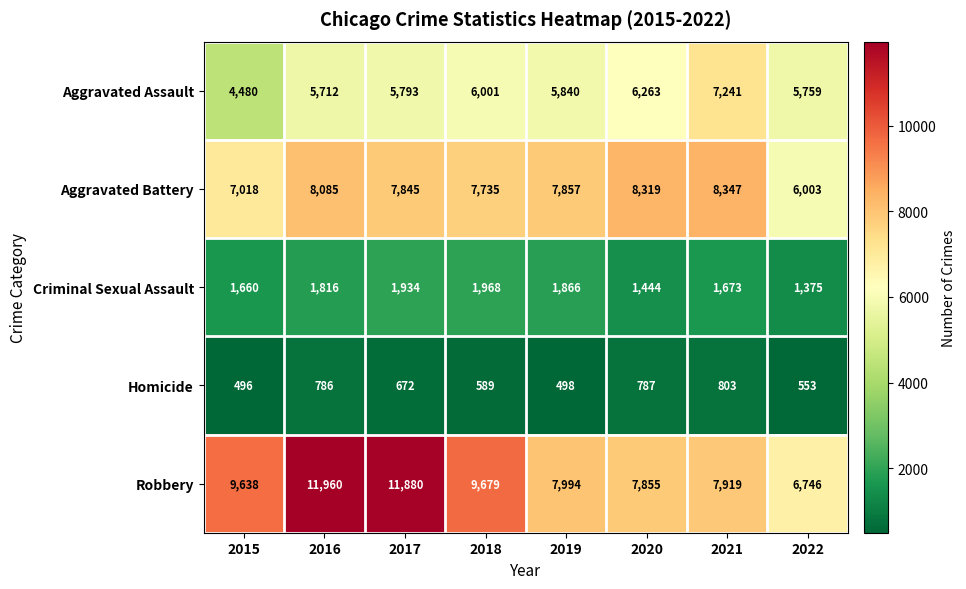

How many data points in Robbery are less than 9638?

4